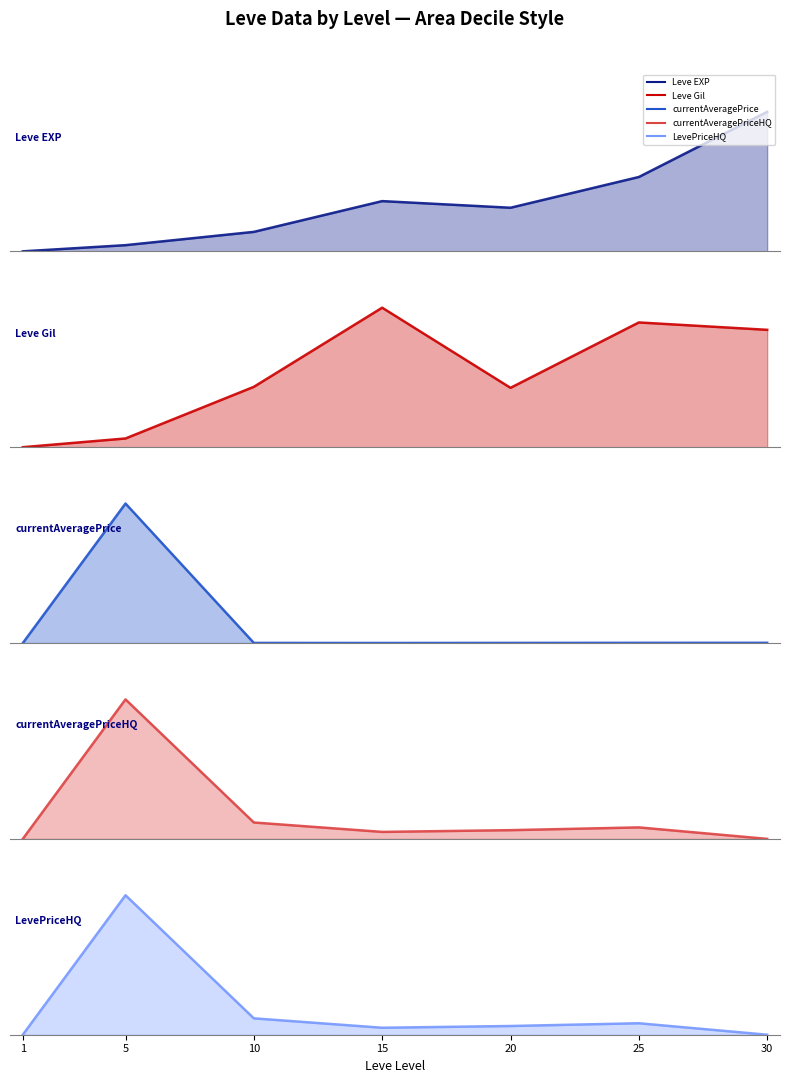

Which series ends up on top after the final intersection of LevePriceHQ (line) and Leve EXP (line)?

Leve EXP (line)